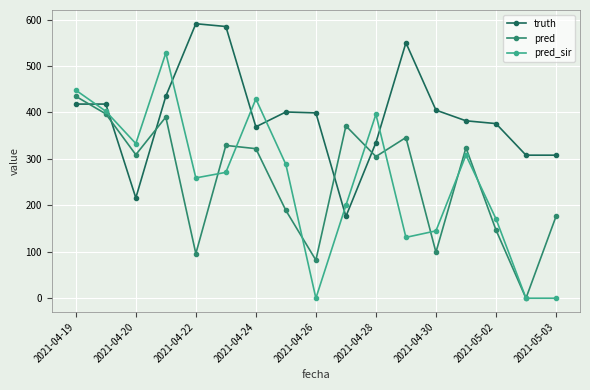

Which series has the largest total across all categories?

truth